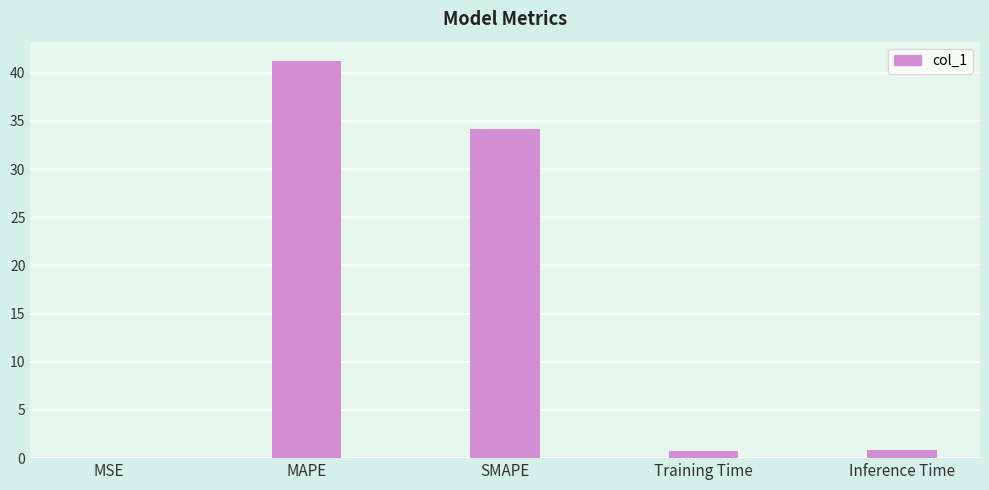

What is the ratio of the value at SMAPE to the value at MAPE?

0.8